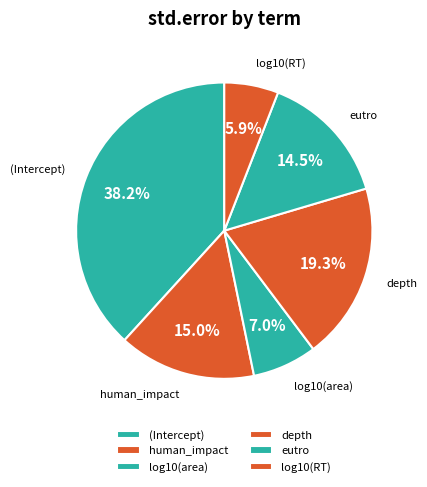

Which category has the biggest portion of the pie?

(Intercept)